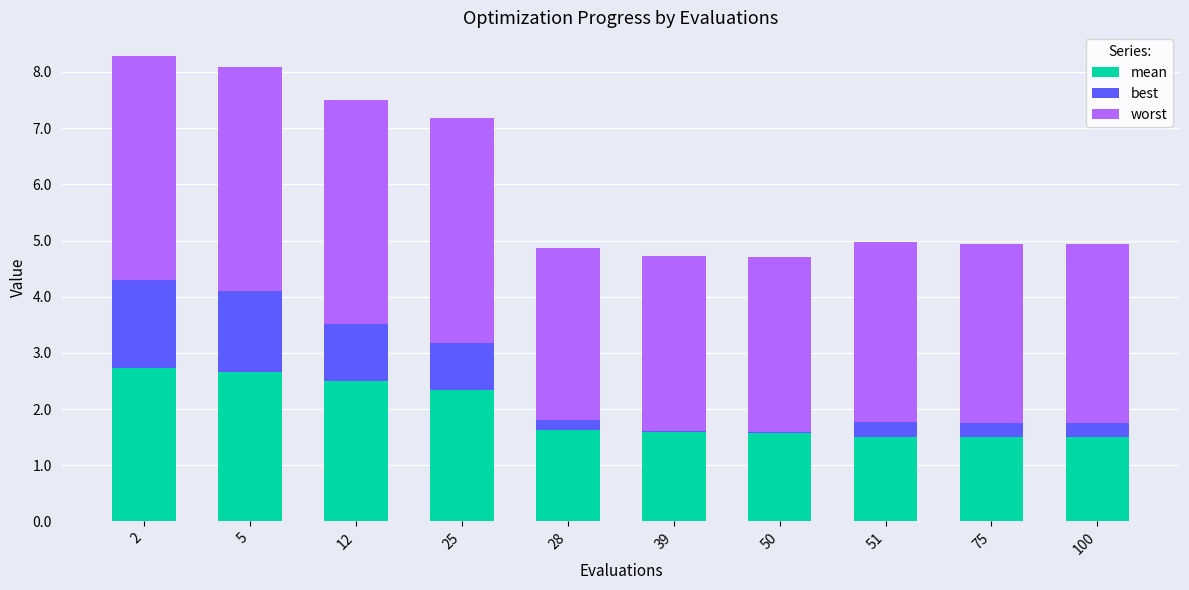

What is the total value across all series at 100?

4.9